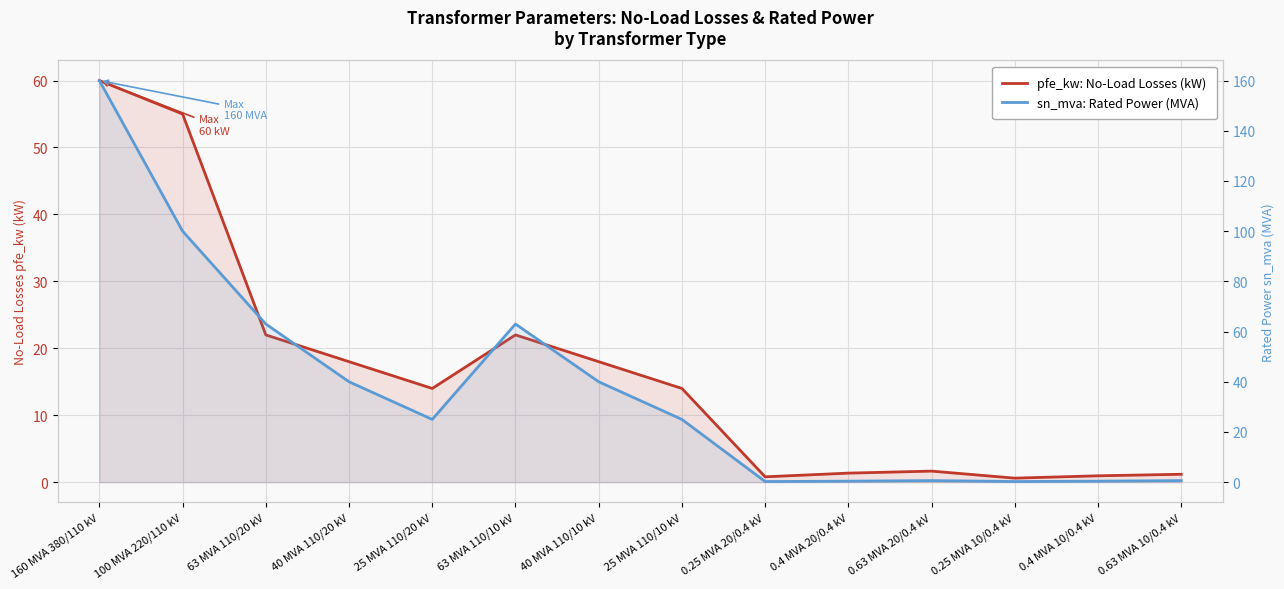

At which category is the sum across all series the highest?

160 MVA 380/110 kV